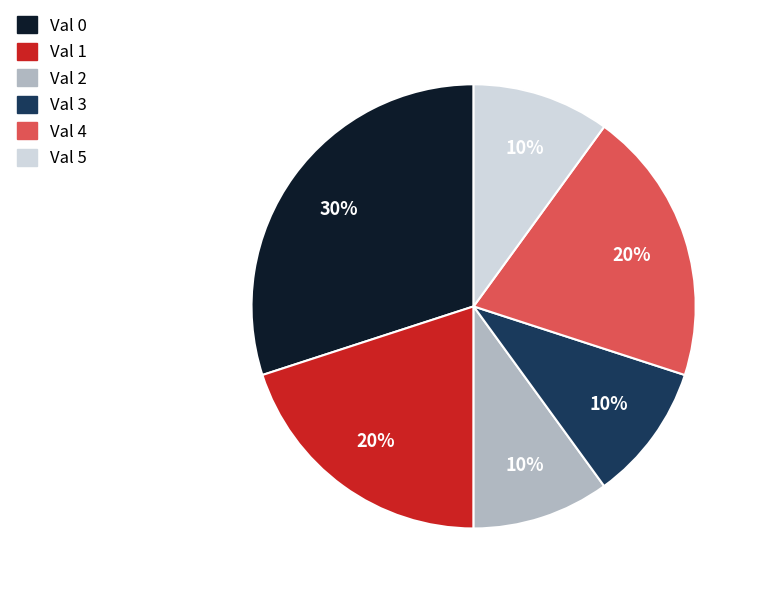

What percentage is the Val 3 slice, to the nearest percent?

10%